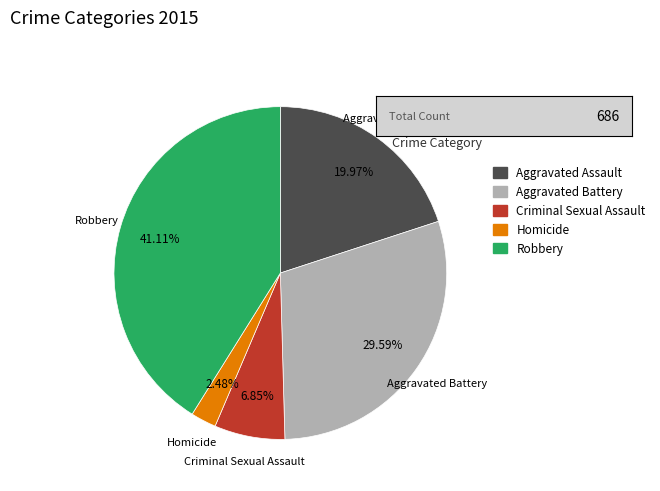

How many slices are in this pie chart?

5